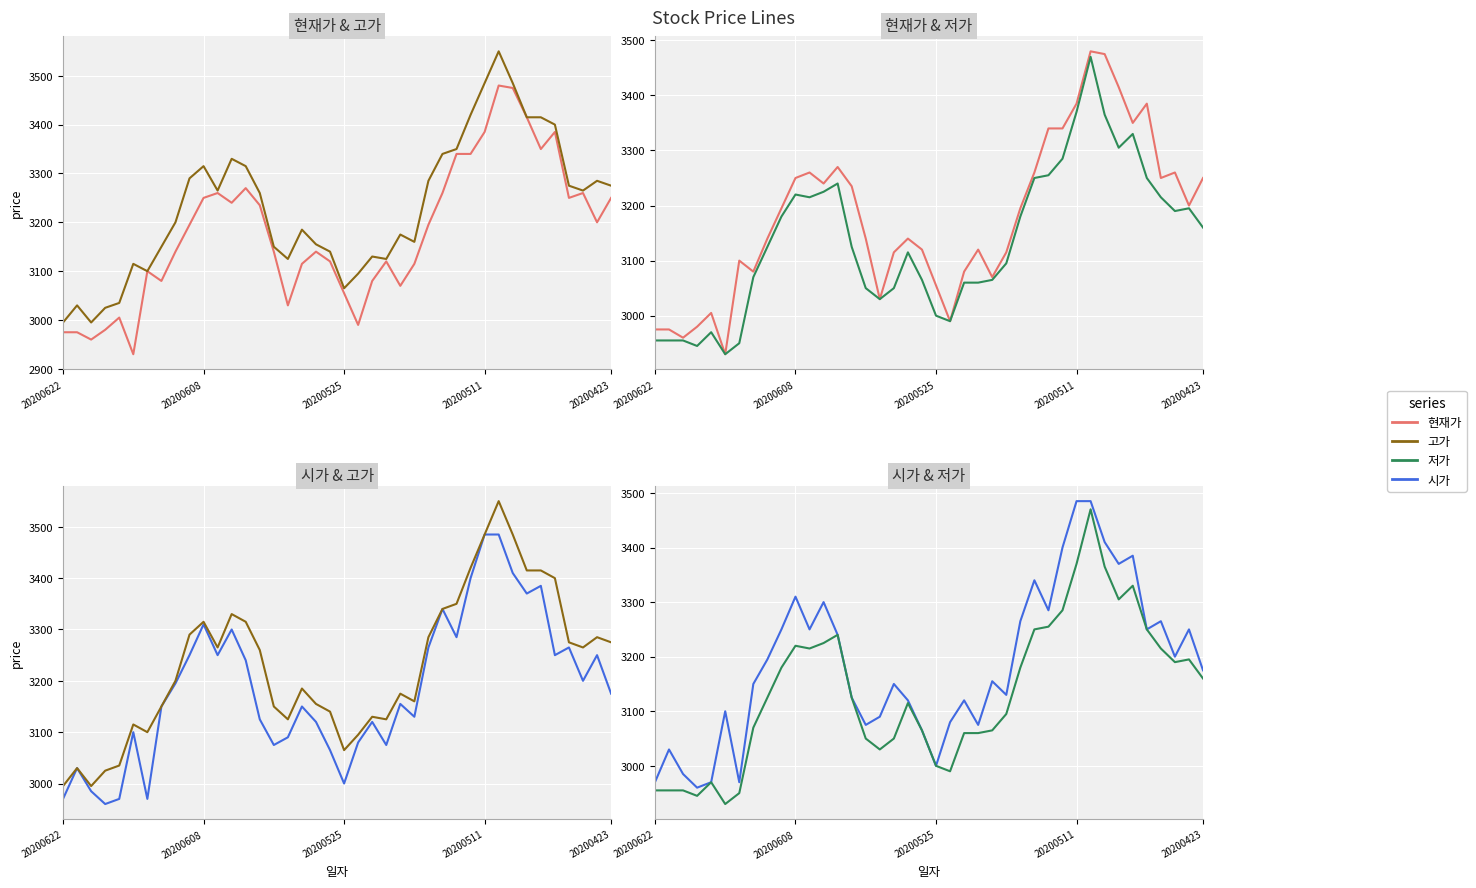

True or false: 저가 has a value of 3095 at 25.

True